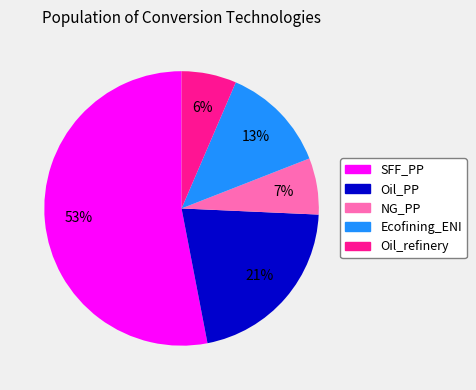

Count the number of slices in the pie.

5